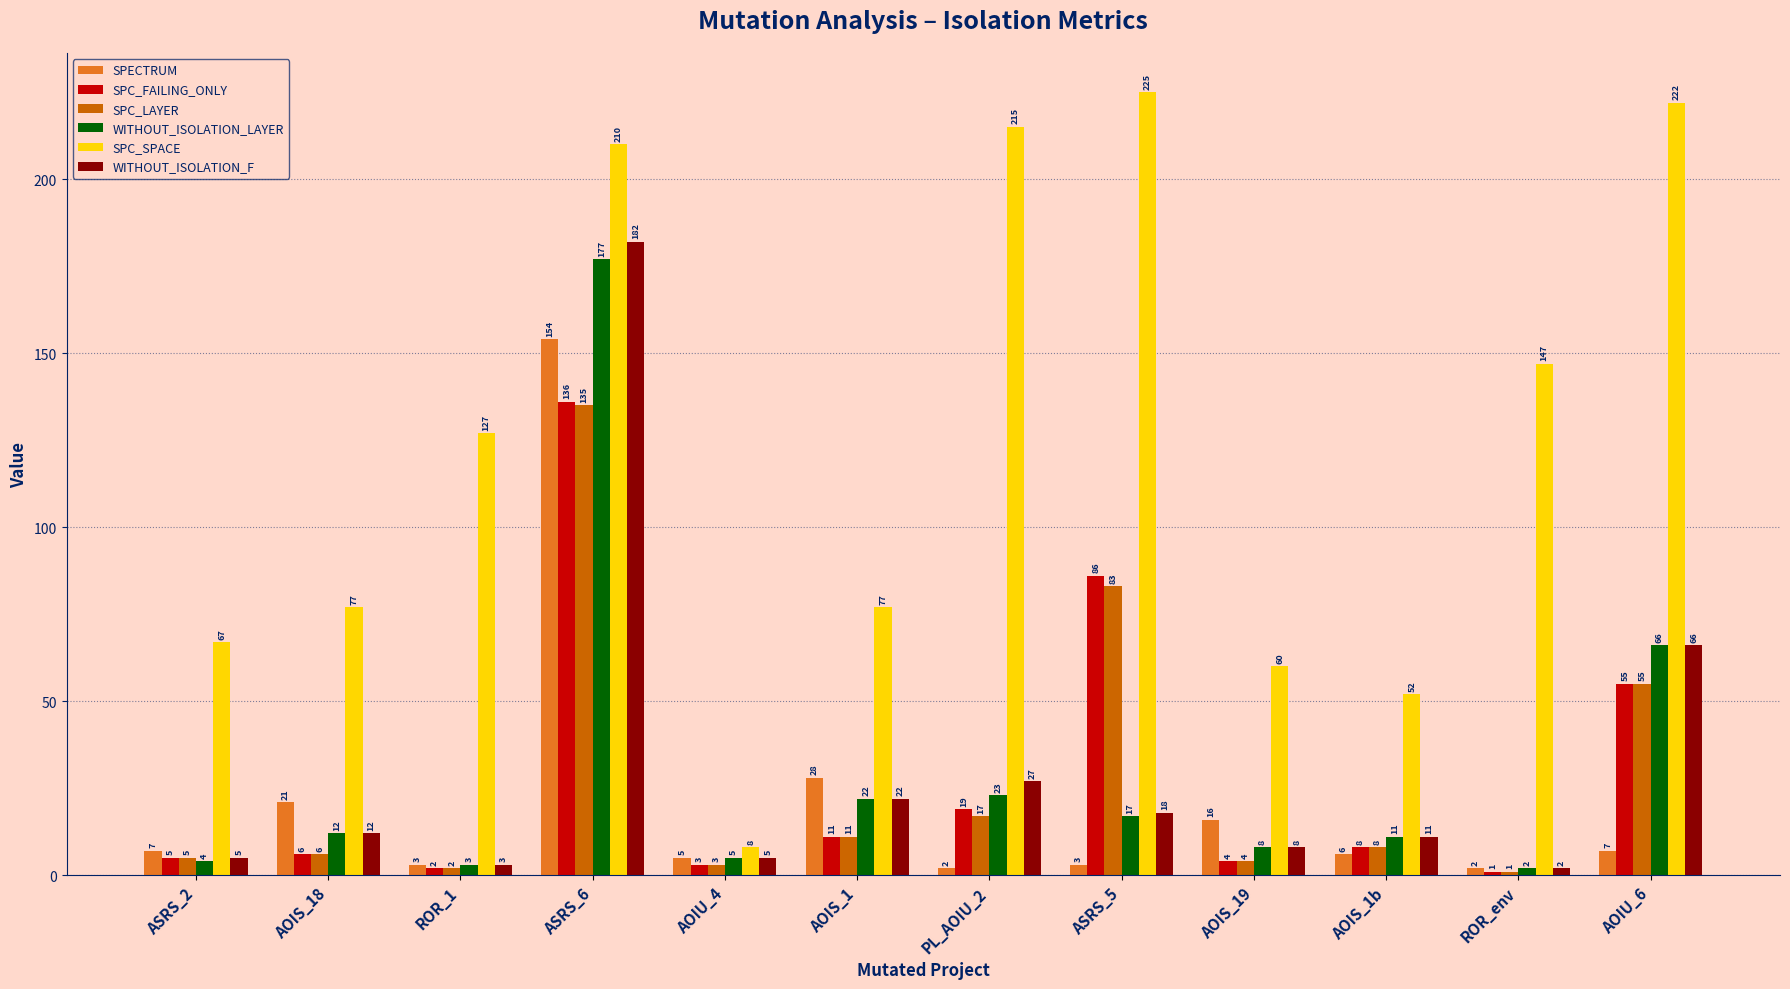

Reading right to left, transcribe all the data shown in this chart.

SPECTRUM: AOIU_6=7	ROR_env=2	AOIS_1b=6	AOIS_19=16	ASRS_5=3	PL_AOIU_2=2	AOIS_1=28	AOIU_4=5	ASRS_6=154	ROR_1=3	AOIS_18=21	ASRS_2=7
SPC_FAILING_ONLY: AOIU_6=55	ROR_env=1	AOIS_1b=8	AOIS_19=4	ASRS_5=86	PL_AOIU_2=19	AOIS_1=11	AOIU_4=3	ASRS_6=136	ROR_1=2	AOIS_18=6	ASRS_2=5
SPC_LAYER: AOIU_6=55	ROR_env=1	AOIS_1b=8	AOIS_19=4	ASRS_5=83	PL_AOIU_2=17	AOIS_1=11	AOIU_4=3	ASRS_6=135	ROR_1=2	AOIS_18=6	ASRS_2=5
WITHOUT_ISOLATION_LAYER: AOIU_6=66	ROR_env=2	AOIS_1b=11	AOIS_19=8	ASRS_5=17	PL_AOIU_2=23	AOIS_1=22	AOIU_4=5	ASRS_6=177	ROR_1=3	AOIS_18=12	ASRS_2=4
SPC_SPACE: AOIU_6=222	ROR_env=147	AOIS_1b=52	AOIS_19=60	ASRS_5=225	PL_AOIU_2=215	AOIS_1=77	AOIU_4=8	ASRS_6=210	ROR_1=127	AOIS_18=77	ASRS_2=67
WITHOUT_ISOLATION_F: AOIU_6=66	ROR_env=2	AOIS_1b=11	AOIS_19=8	ASRS_5=18	PL_AOIU_2=27	AOIS_1=22	AOIU_4=5	ASRS_6=182	ROR_1=3	AOIS_18=12	ASRS_2=5